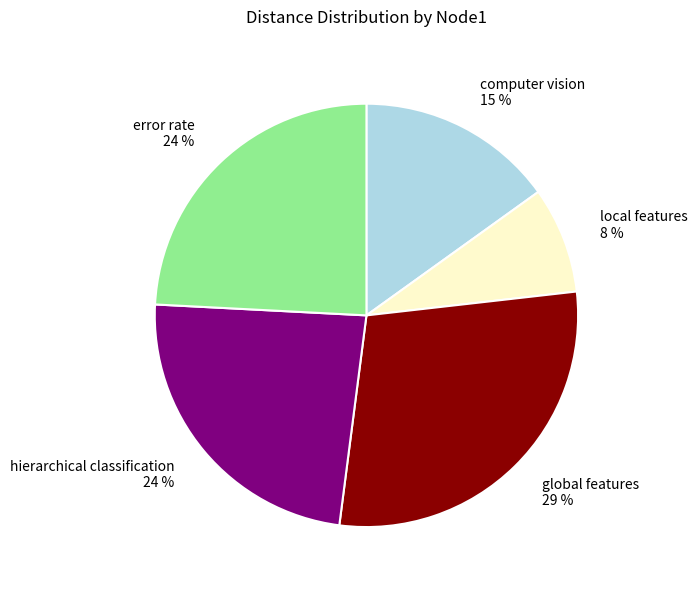

How many slices are in this pie chart?

5